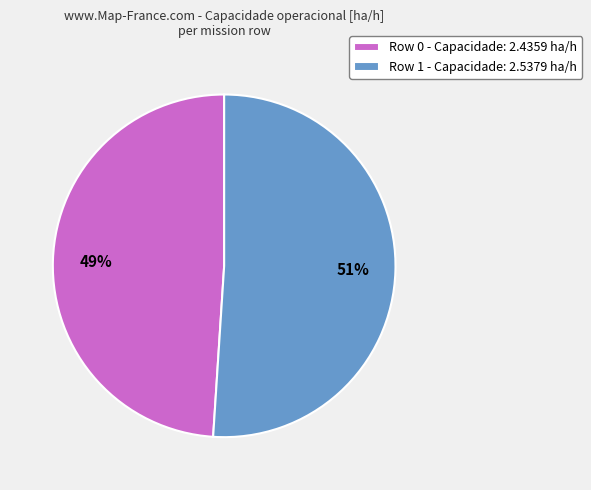

True or false: Row 0 accounts for 42% of the total.

False